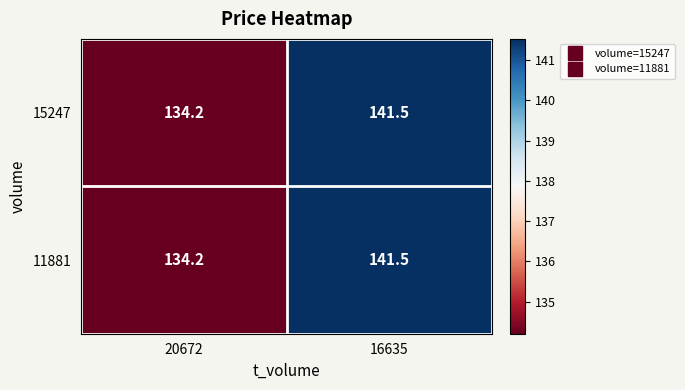

Where is 11881 nearest to the value 137?

20672